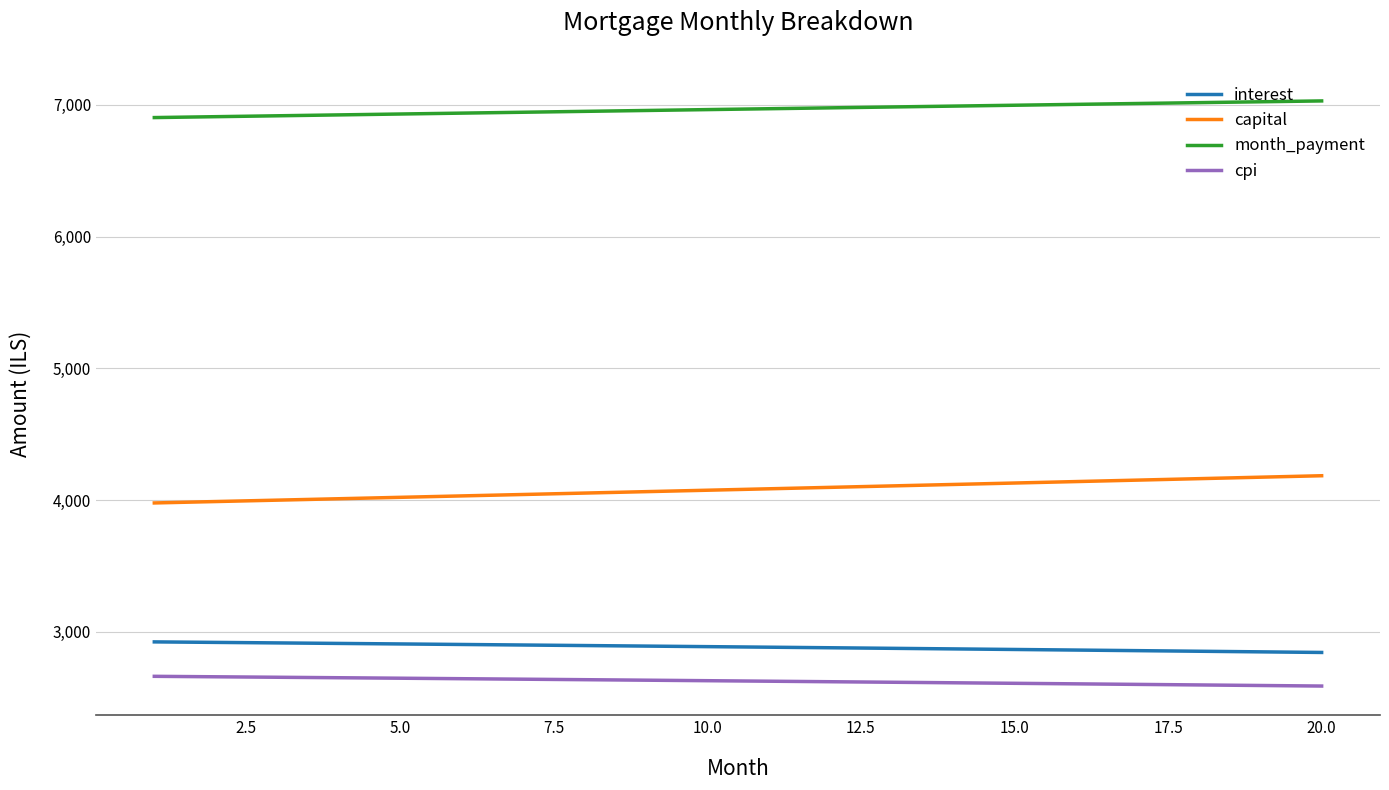

Which series has the largest range (max minus min)?

capital